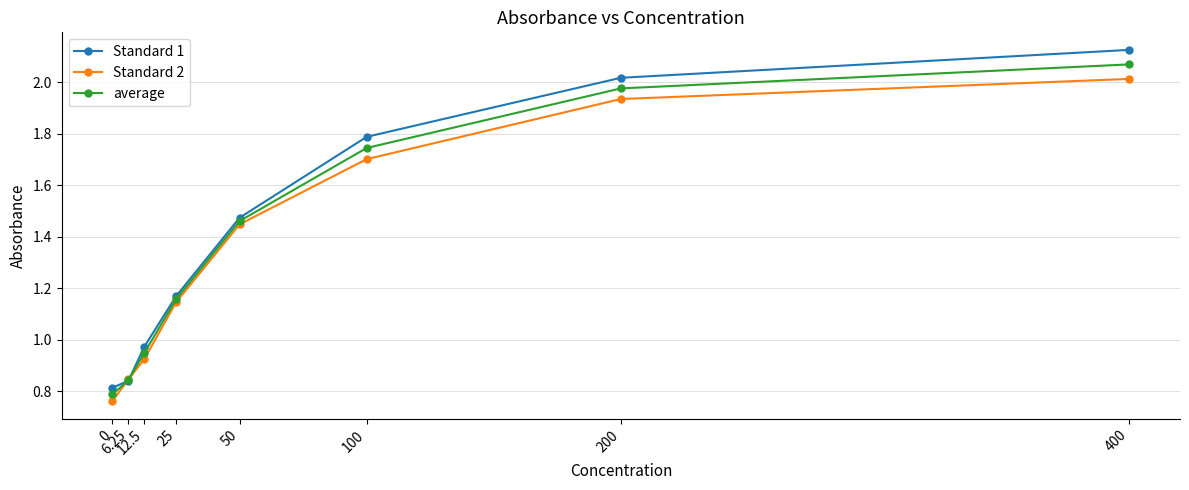

Is it true that Standard 2 equals 2.2 at 100?

False